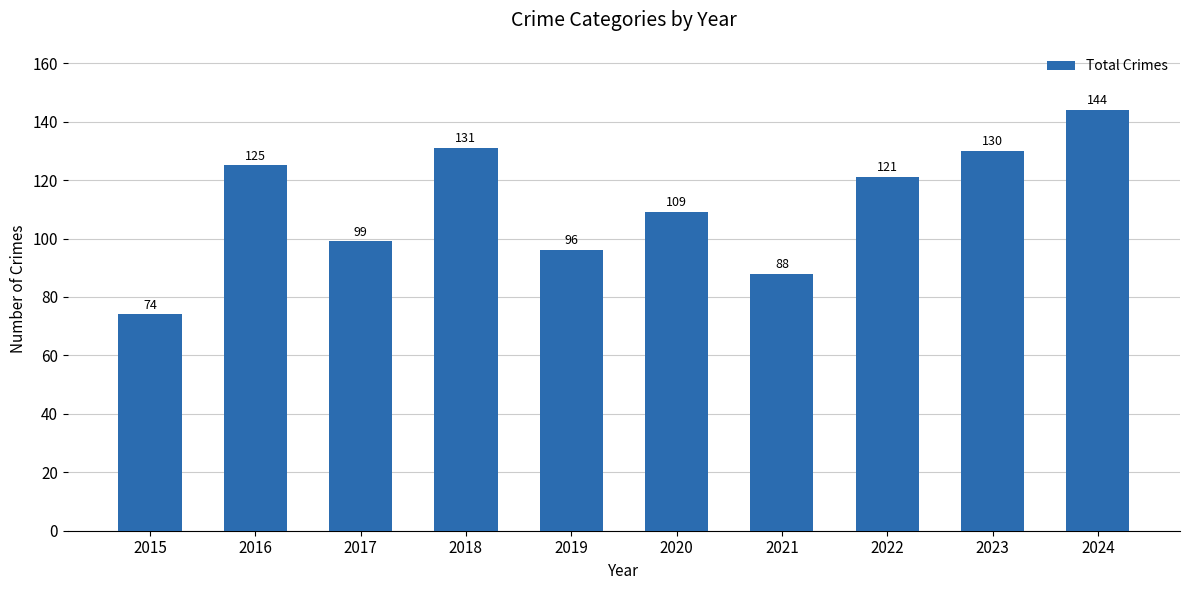

What is the difference between the values at 2017 and 2015?

25